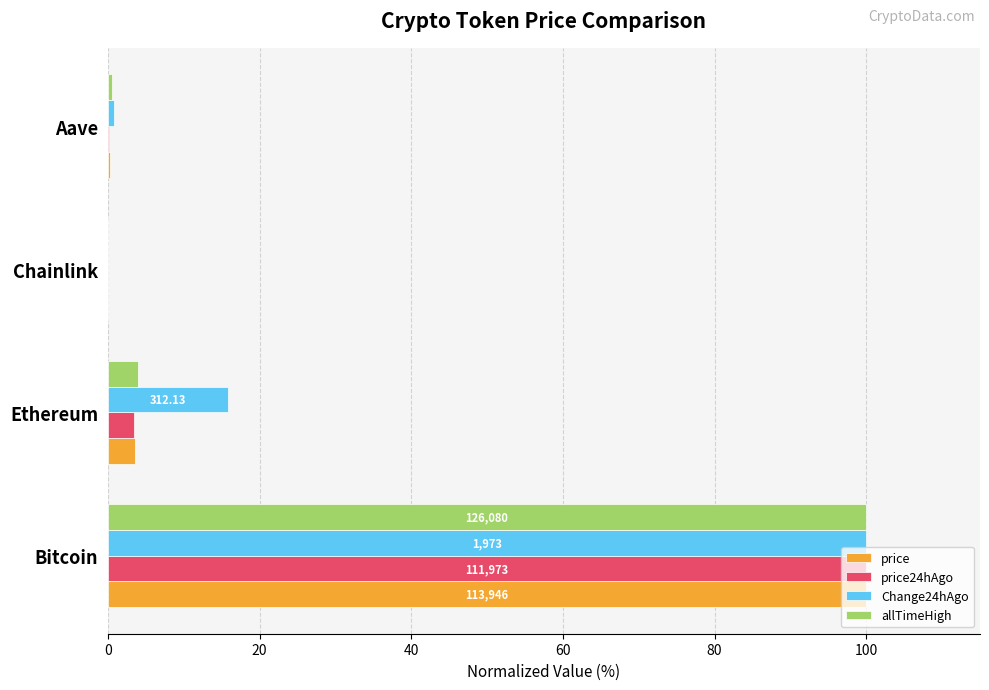

What is the total value across all series at Ethereum?

26.8